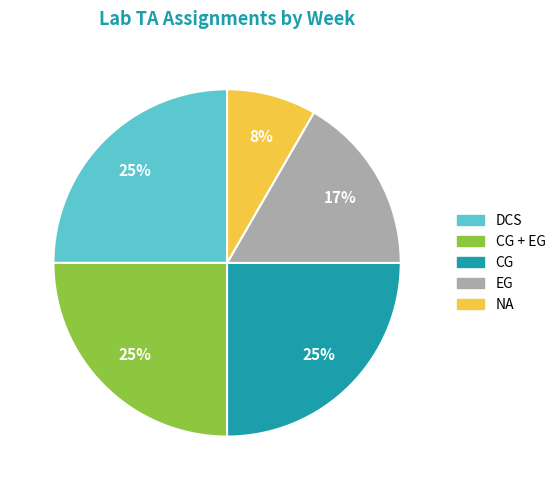

How many segments does this pie chart have?

5